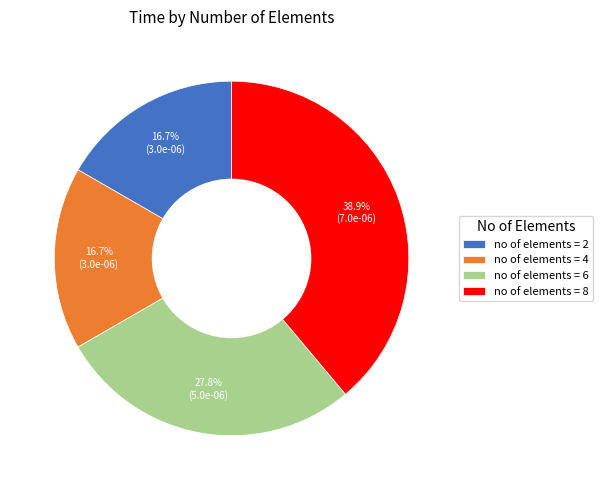

Between no of elements = 4 and no of elements = 8, which is larger?

no of elements = 8